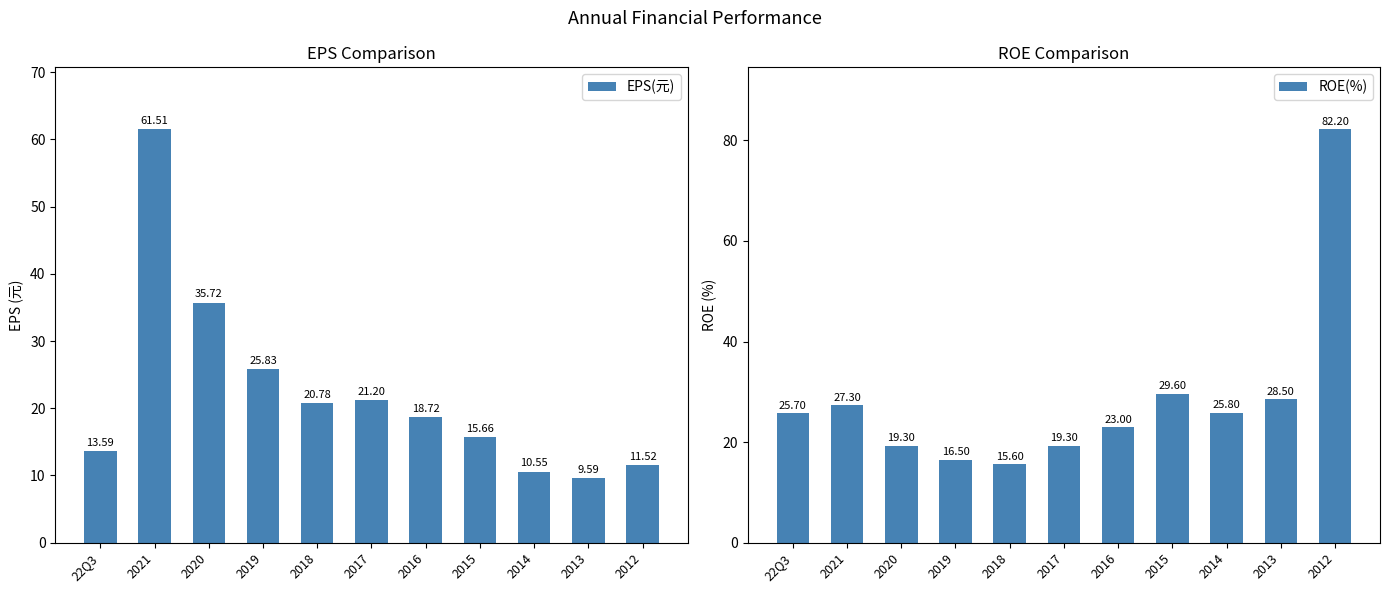

What position from the right is 2020?

9